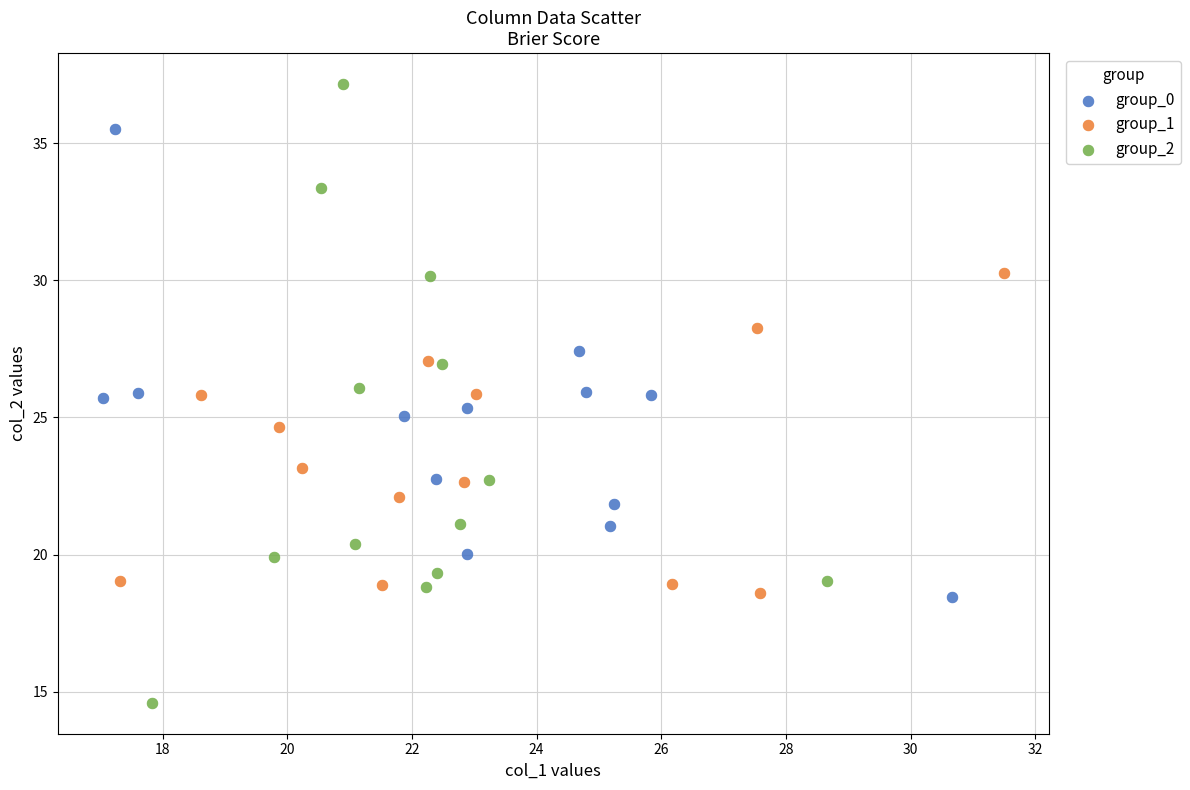

Which series contains the highest Y value?

group_2